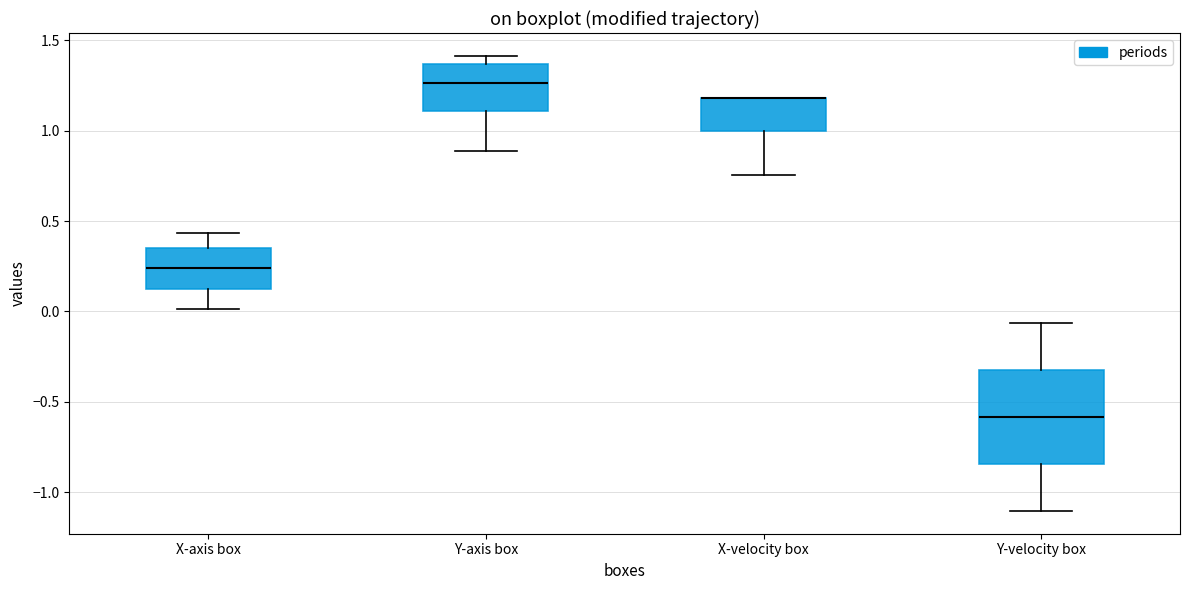

Reading left to right, read every box against the y-axis: the position of its median line, the range the box covers, and the ends of its whiskers. The values are not printed on the chart, so give them approximately, as read against the axis.

X-axis box: median 0.25, box 0.15 to 0.35, whiskers 0.00 to 0.45
Y-axis box: median 1.25, box 1.10 to 1.35, whiskers 0.90 to 1.40
X-velocity box: median 1.20 (drawn on the box's upper edge), box 1.00 to 1.20, whiskers 0.75 to 1.20
Y-velocity box: median -0.60, box -0.85 to -0.30, whiskers -1.10 to -0.05